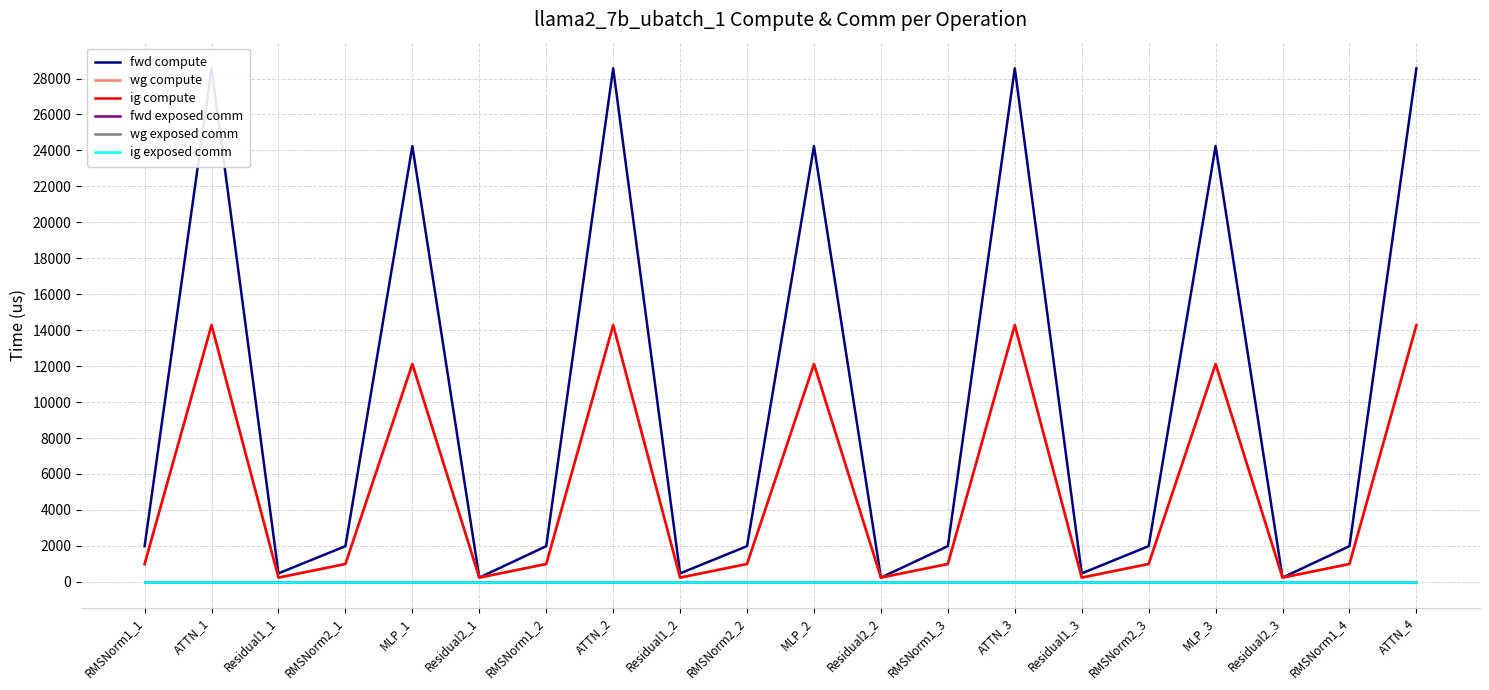

What is the label of the 8th point from the left?

ATTN_2